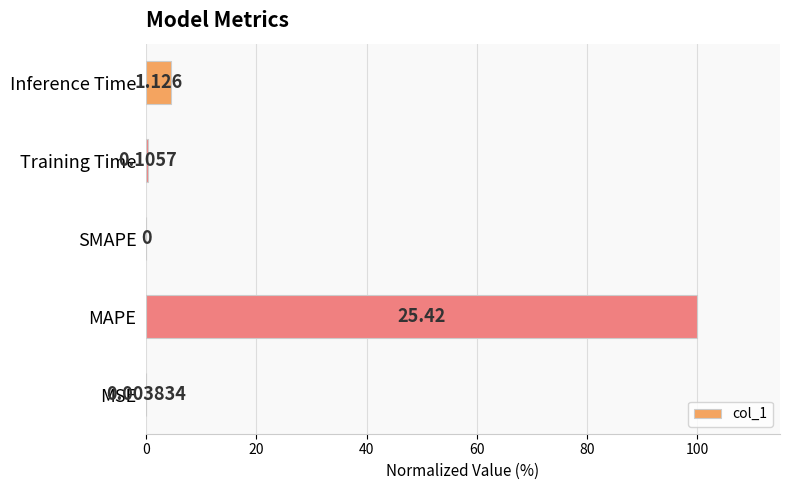

Are the bars horizontal?

Yes